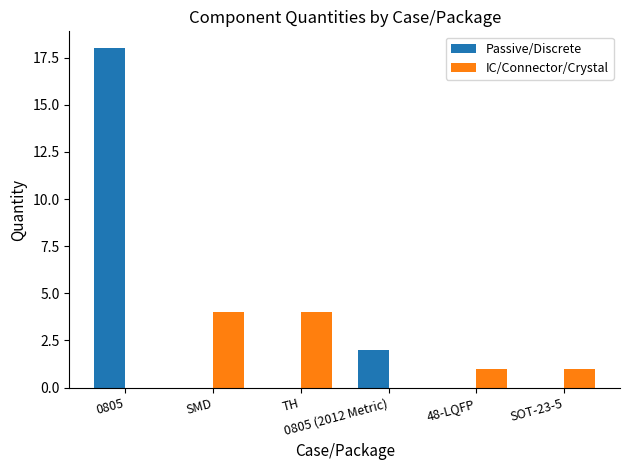

What is the maximum value shown in the chart?

18